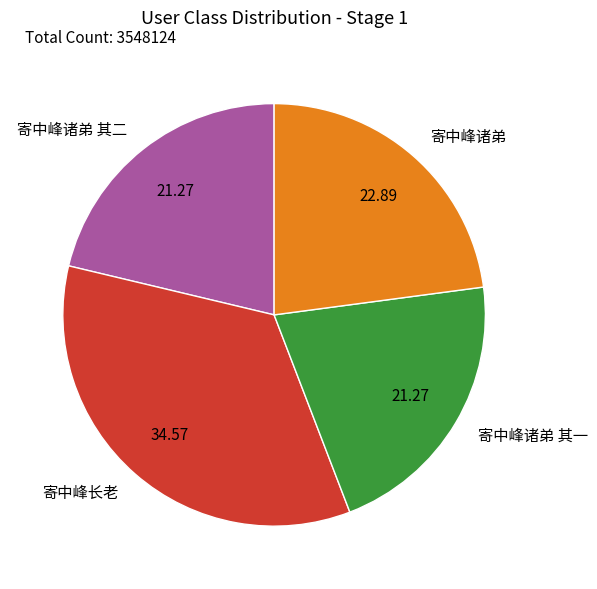

Is the sum of 寄中峰长老 and 寄中峰诸弟 greater than half?

Yes